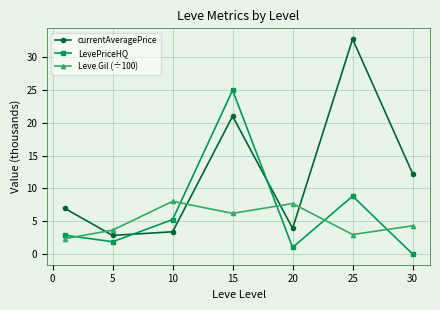

What is the maximum value for currentAveragePrice?

32.8